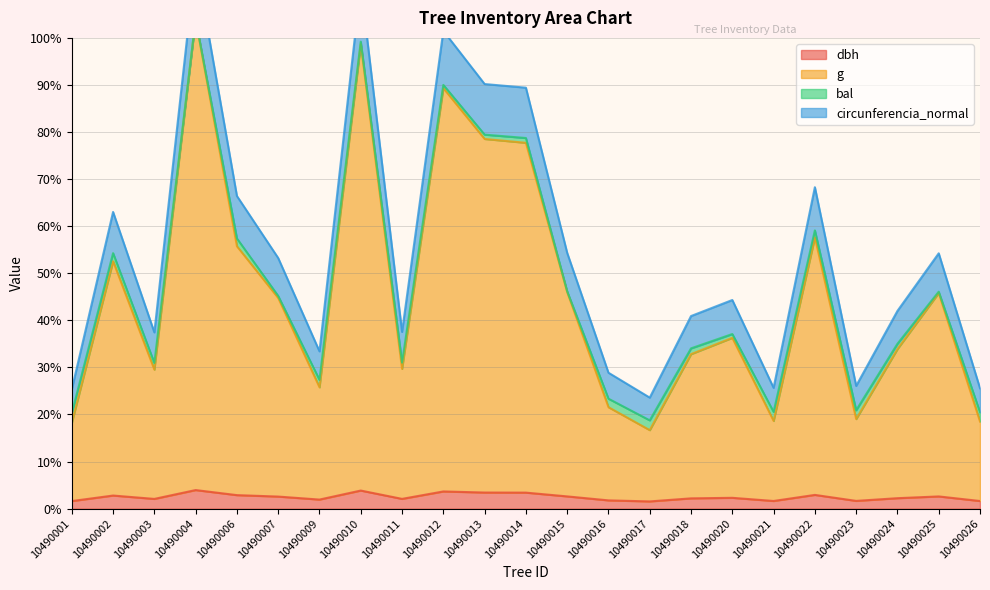

Is it true that dbh equals 2.1 at 10490003?

True